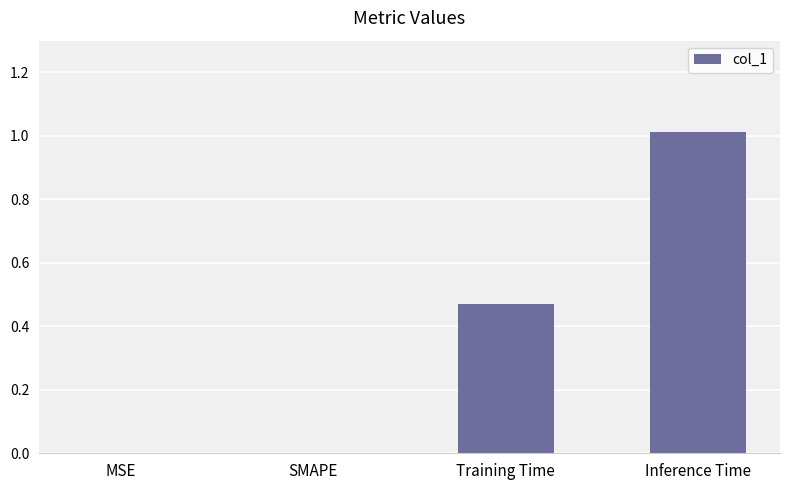

How many categories are shown in the chart?

4